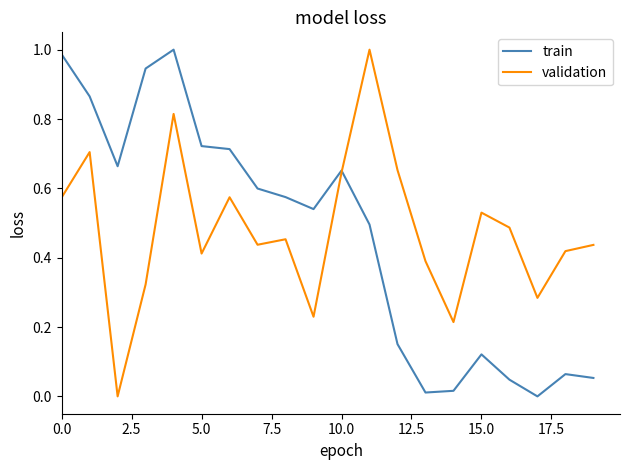

How many lines are shown in the chart?

2